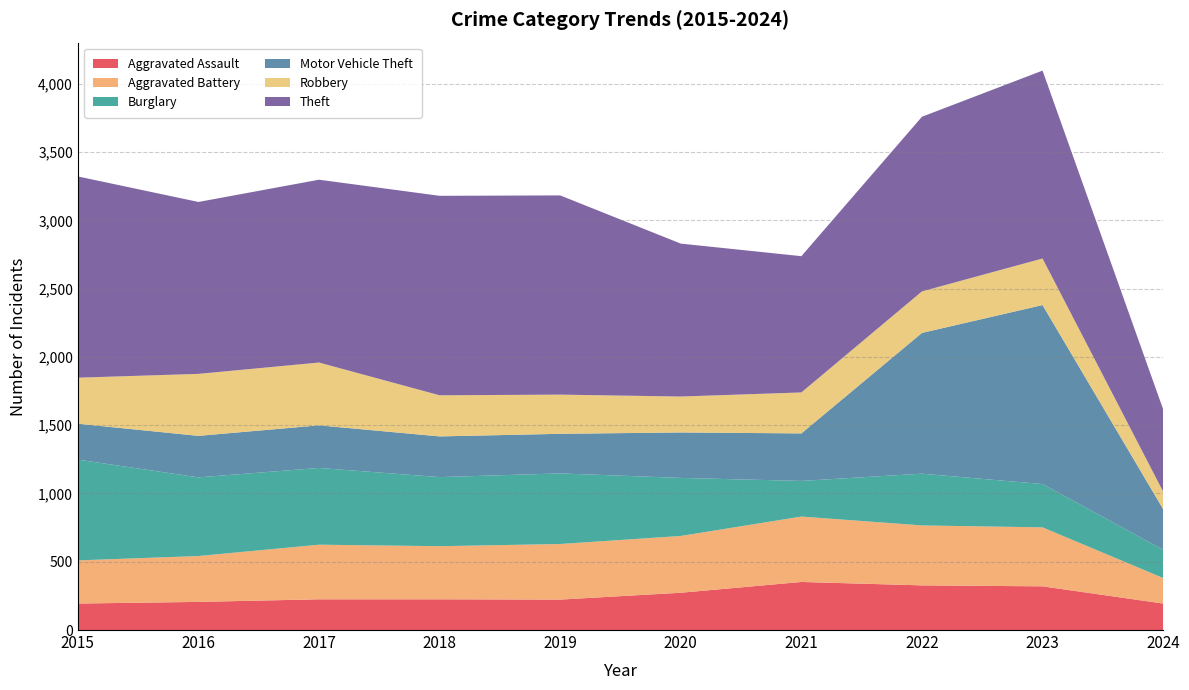

Reading left to right, extract all data points from this chart.

Aggravated Assault: 194	206	225	225	223	273	352	327	320	194
Aggravated Battery: 316	336	400	389	407	416	479	439	432	187
Burglary: 738	576	562	506	517	425	261	379	317	207
Motor Vehicle Theft: 263	304	312	298	290	333	348	1031	1311	298
Robbery: 337	454	460	301	287	263	300	304	341	128
Theft: 1474	1259	1339	1461	1459	1120	998	1279	1376	603